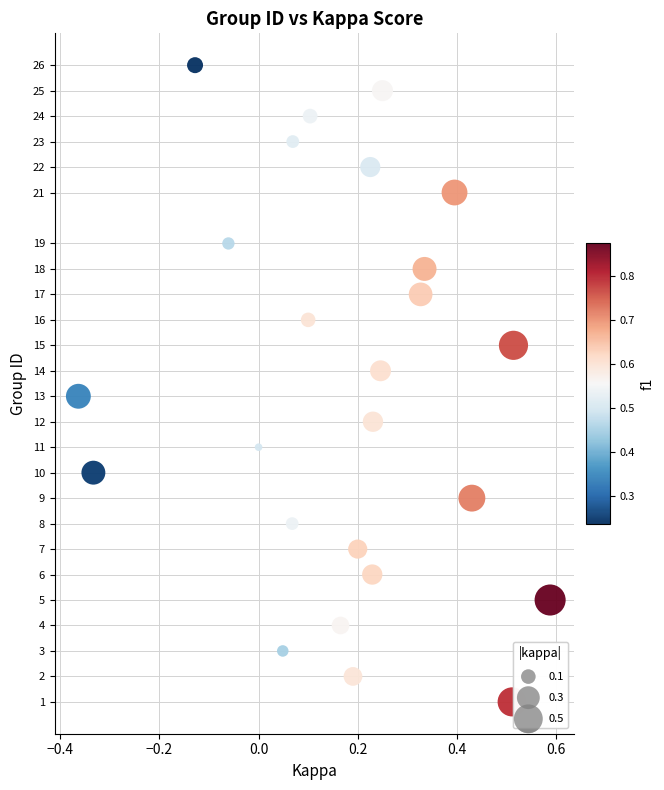

What is the range of Y values (max minus min)?

25